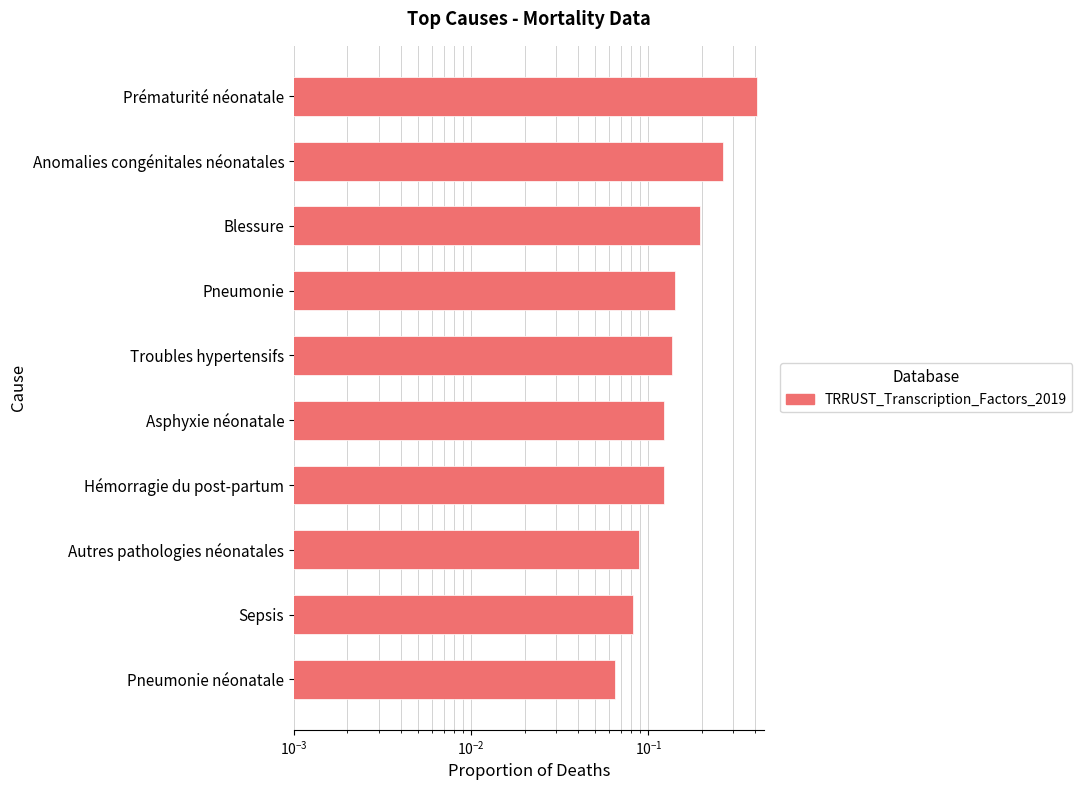

Is it true that the value at Hémorragie du post-partum is 0.1?

False